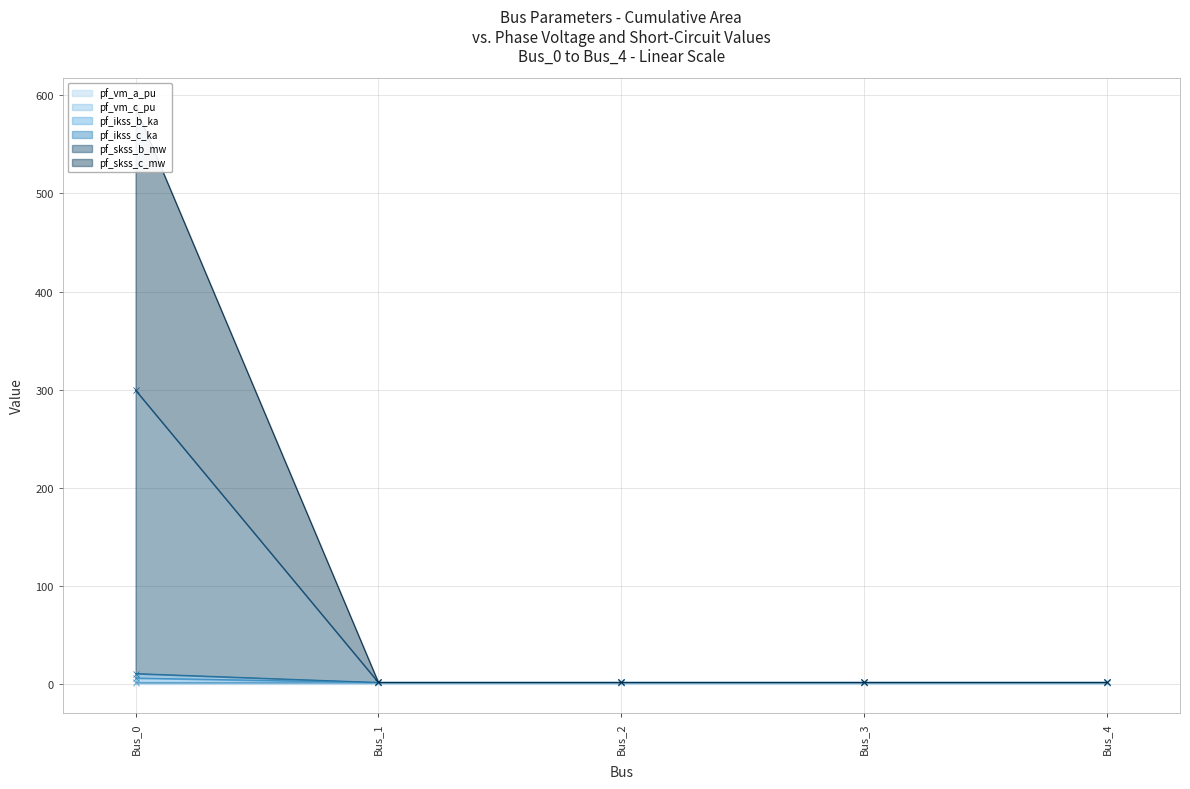

True or false: pf_skss_c_mw and pf_ikss_c_ka cross at least once.

False